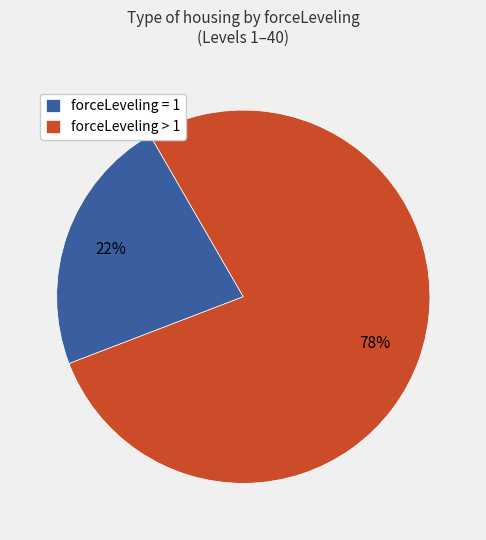

To the nearest percent, what is the average slice percentage?

50%